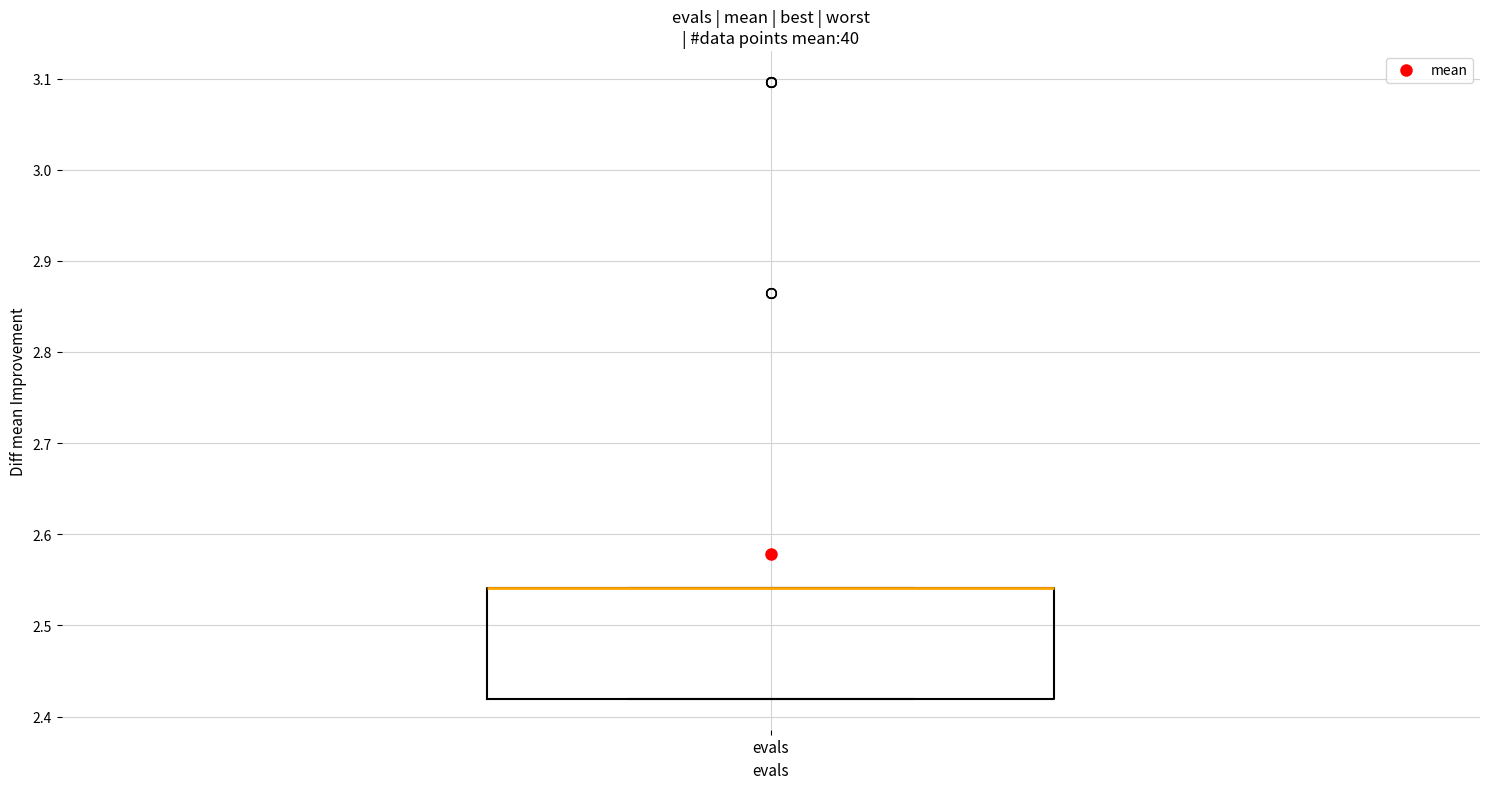

Where is the upper edge of the box for evals on the y-axis? The values are not printed on the chart, so give them approximately, as read against the axis.

2.54